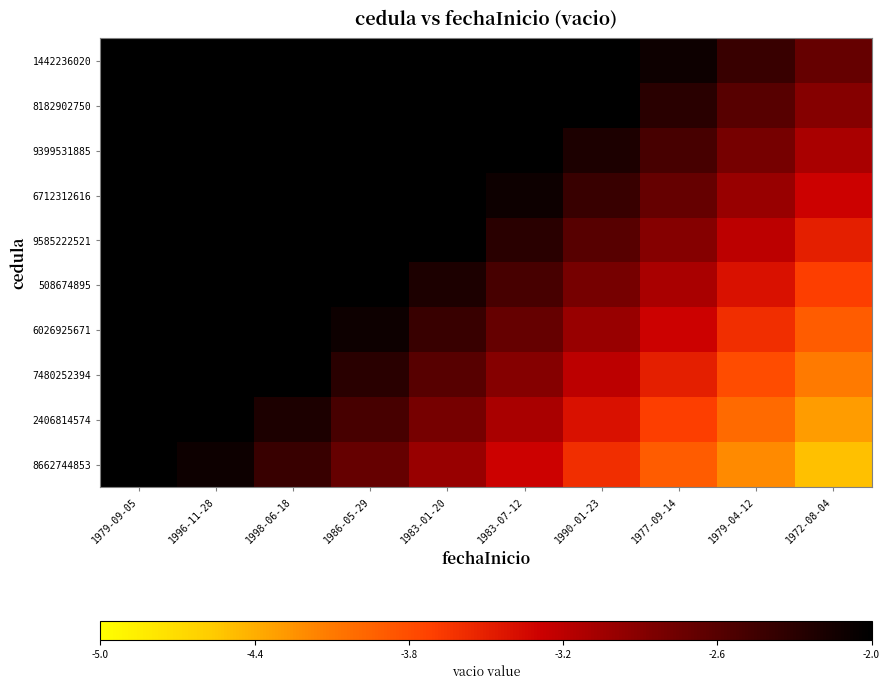

At how many categories does at least one series exceed -3?

10